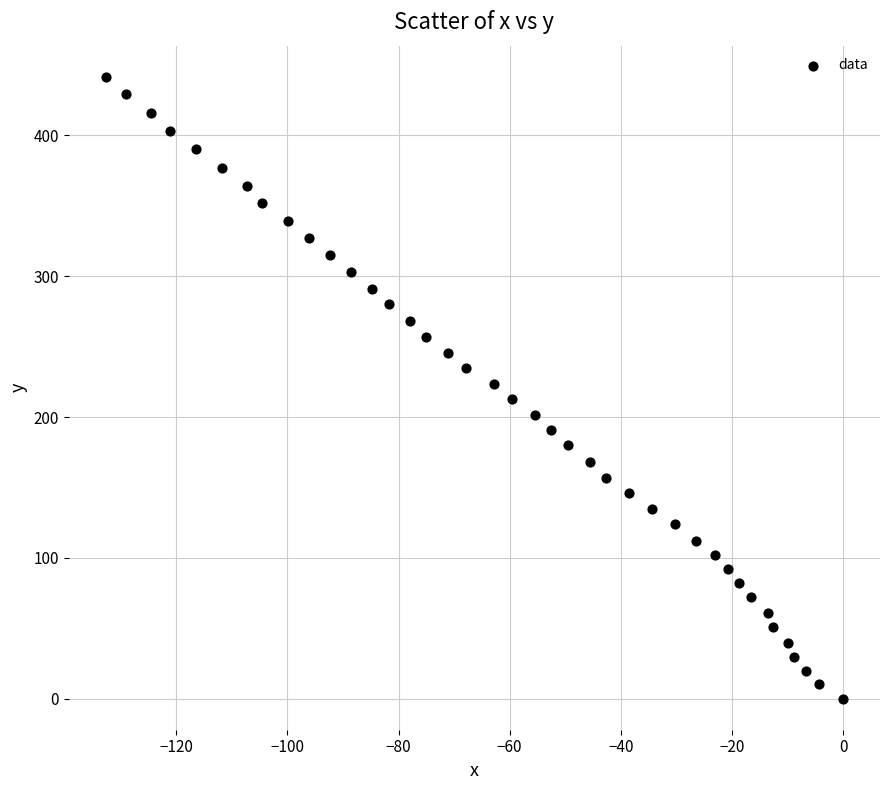

What is the range of X values (max minus min)?

132.7